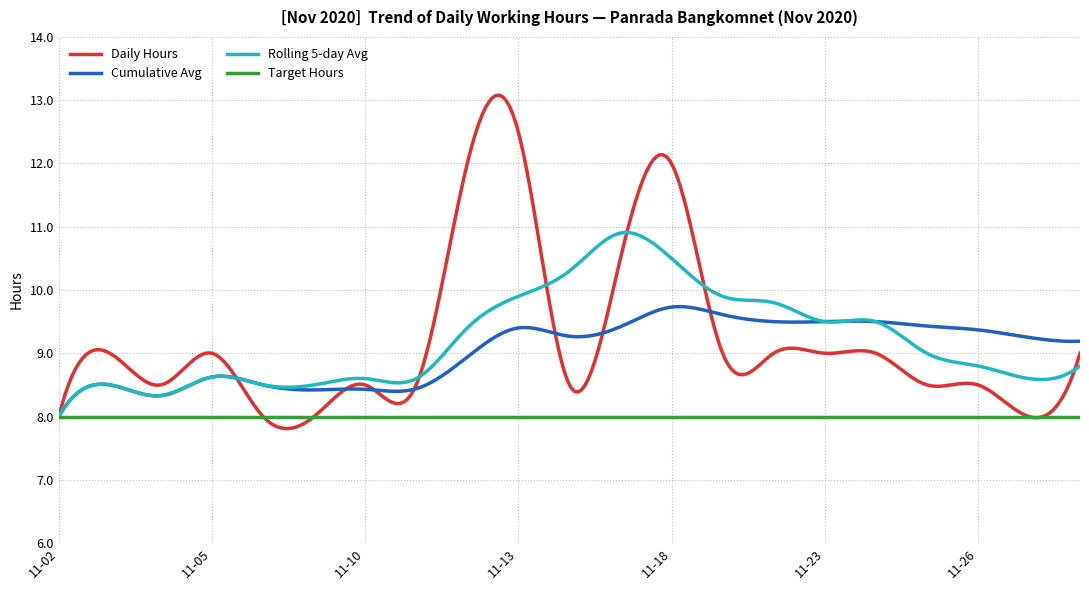

Rank the series by their maximum value, from lowest to highest.

Target Hours, Cumulative Avg, Rolling 5-day Avg, Daily Hours